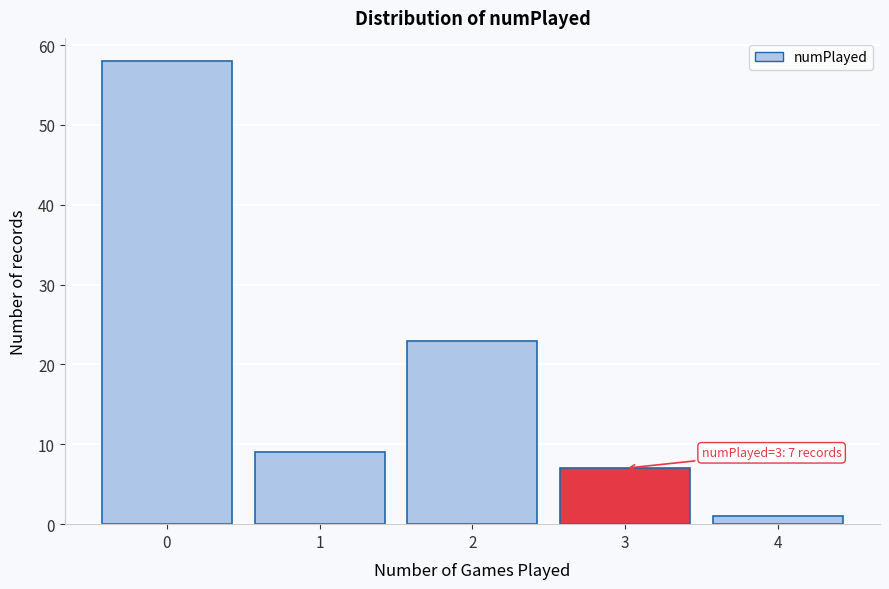

Reading right to left, extract all data points from this chart.

1	7	23	9	58